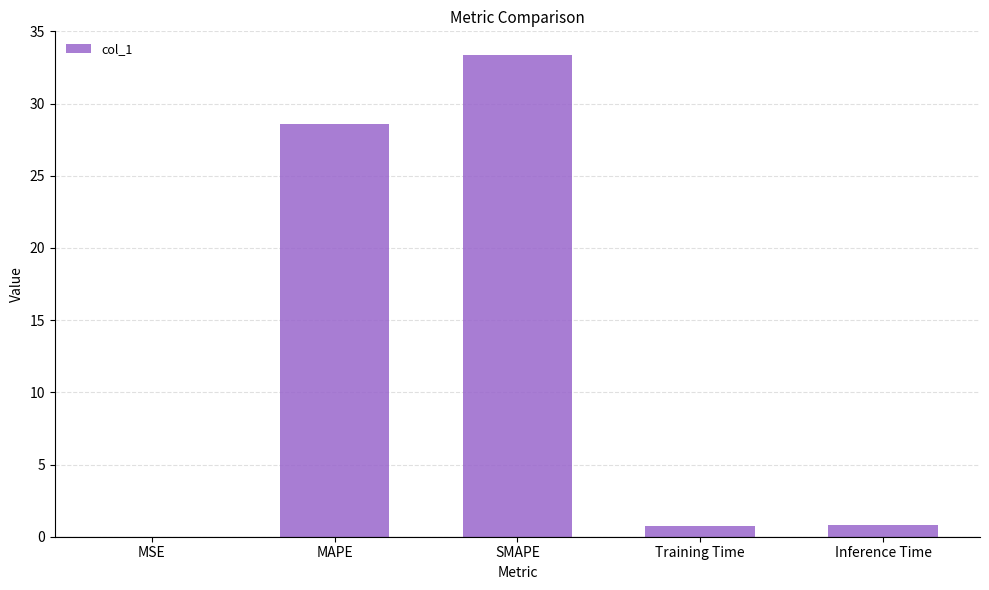

Which has a higher value, MSE or Inference Time?

Inference Time